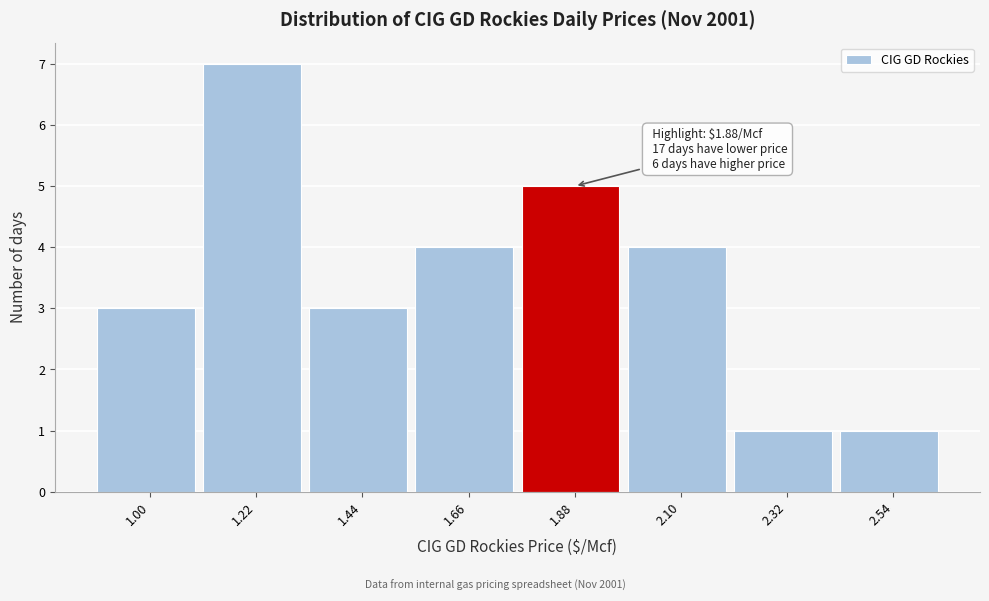

Reading right to left, what are all the values shown in this chart?

1	1	4	5	4	3	7	3